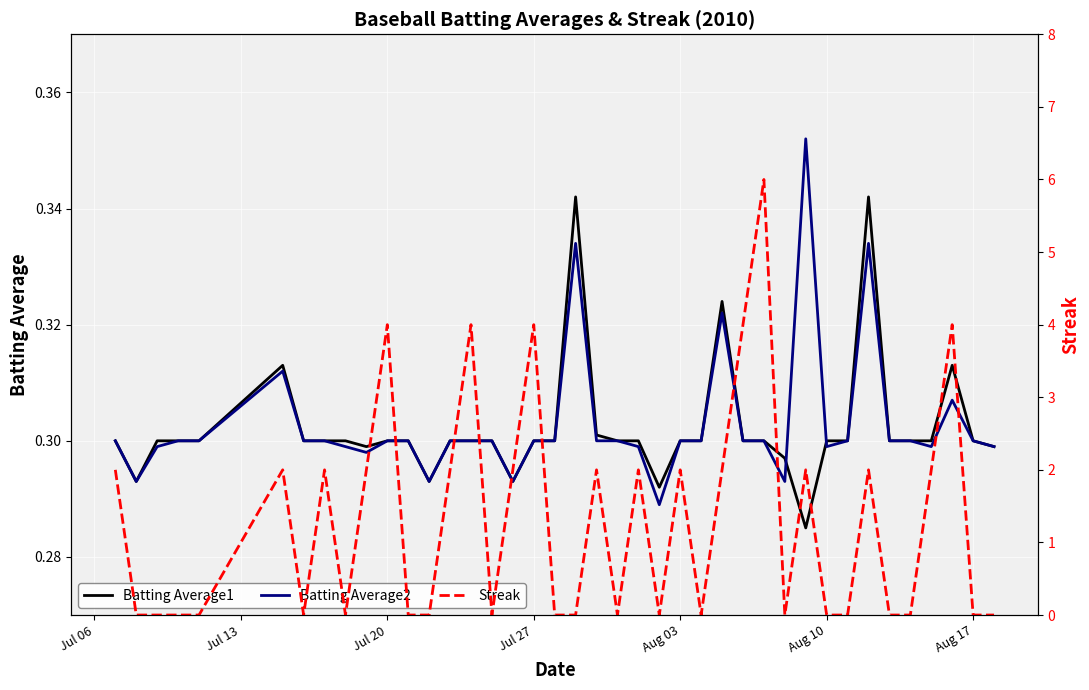

How many data points does each series have?

40